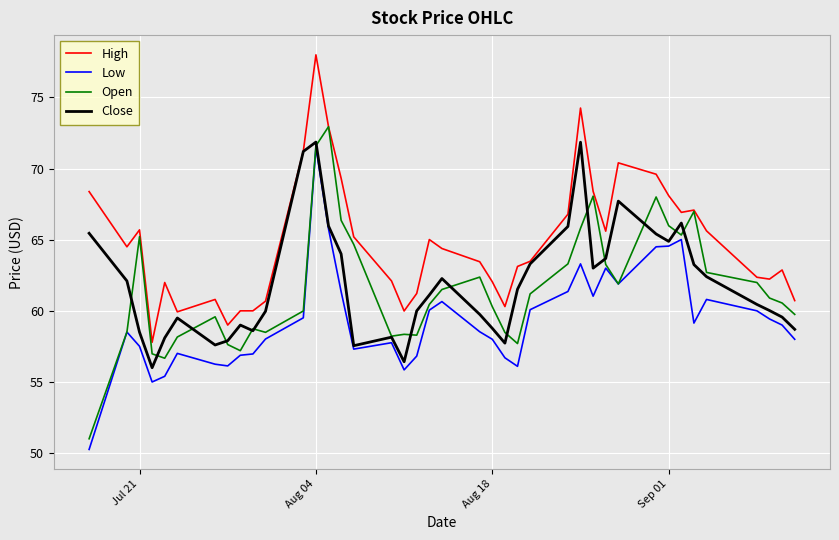

What is the maximum value for Close?

71.9